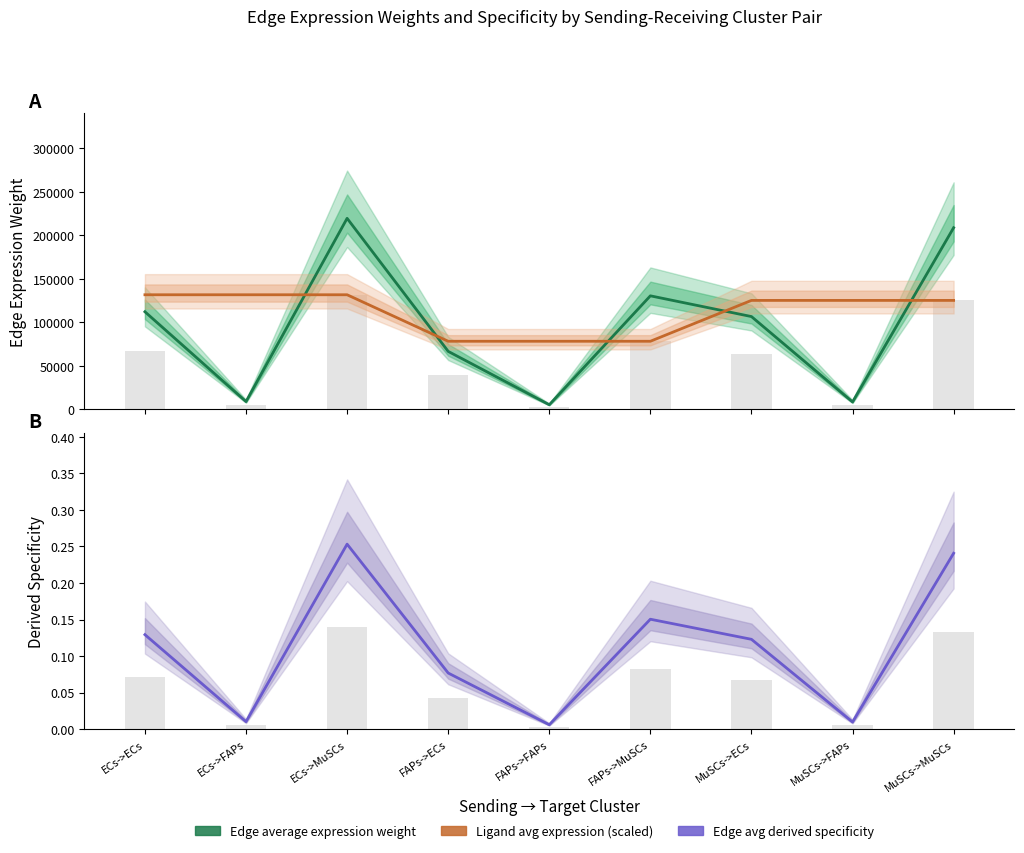

At how many categories does at least one series exceed 60806?

9